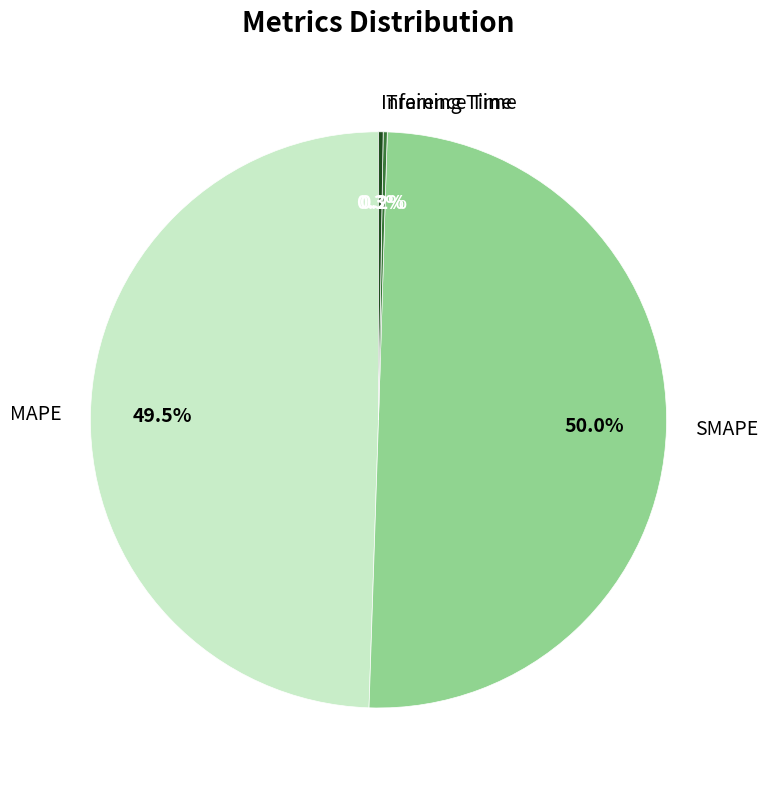

The MAPE slice represents 61% of the pie. True or false?

False